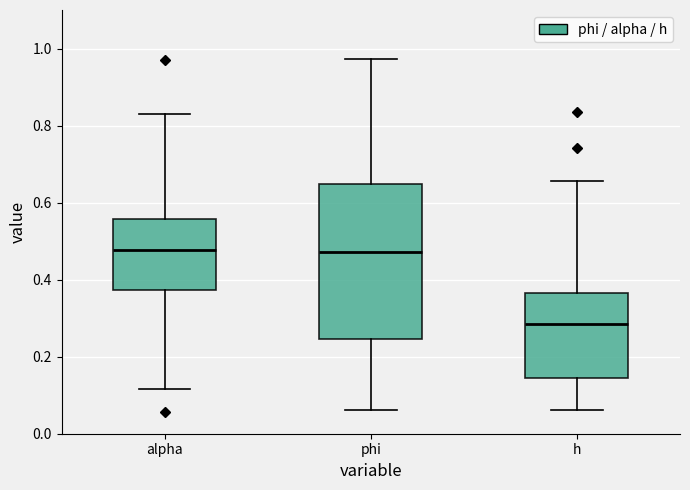

Comparing the boxes themselves (not the whiskers), which one is the tallest?

phi